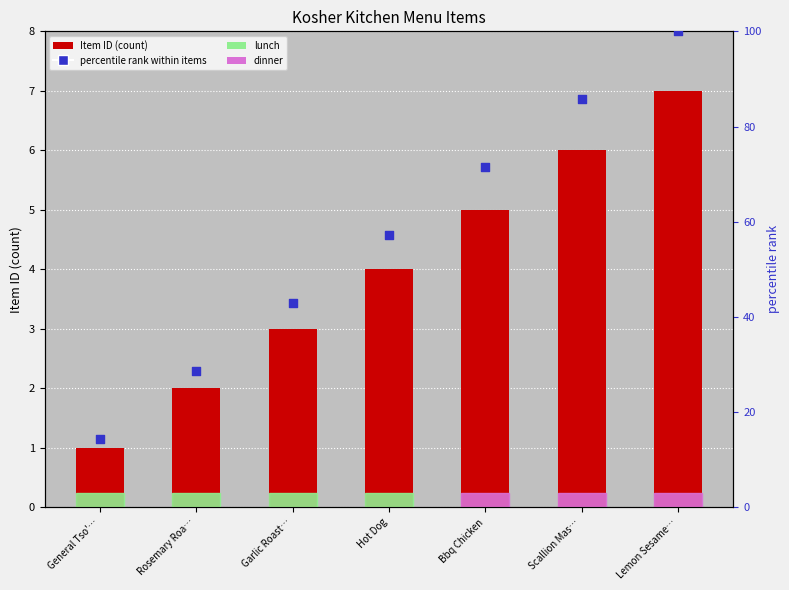

At which category is the sum across all series the highest?

Lemon Sesame…